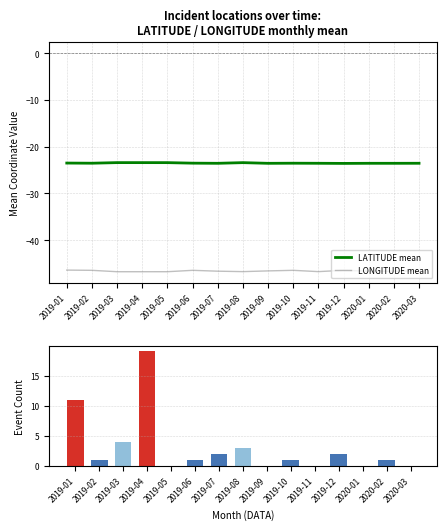

Does the chart contain any negative values?

Yes